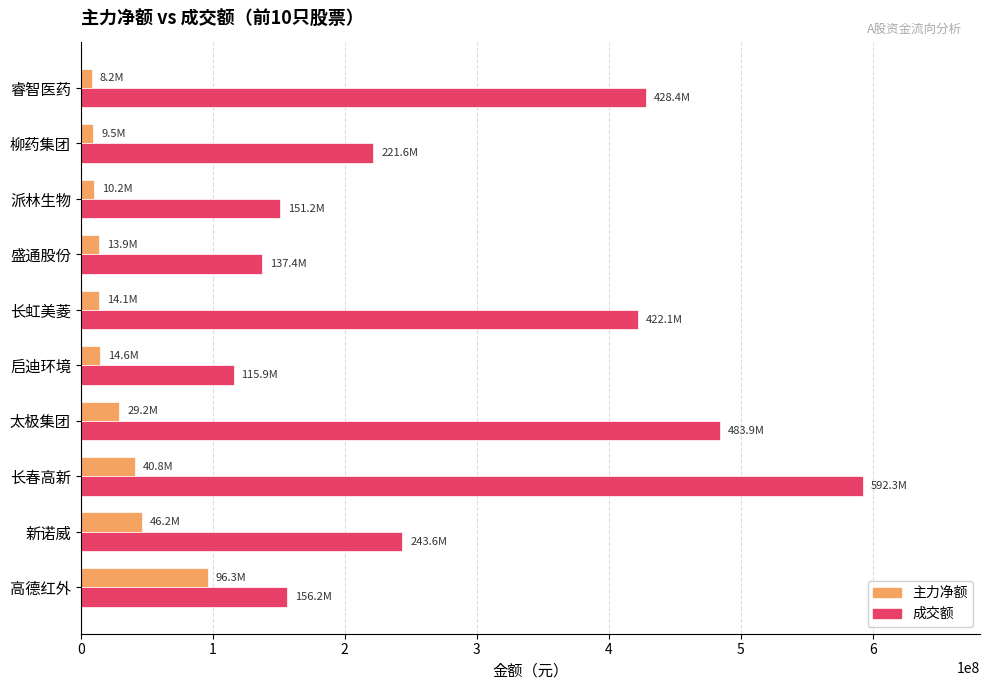

What is the difference between the maximum and minimum values in the 主力净额 series?

88177866